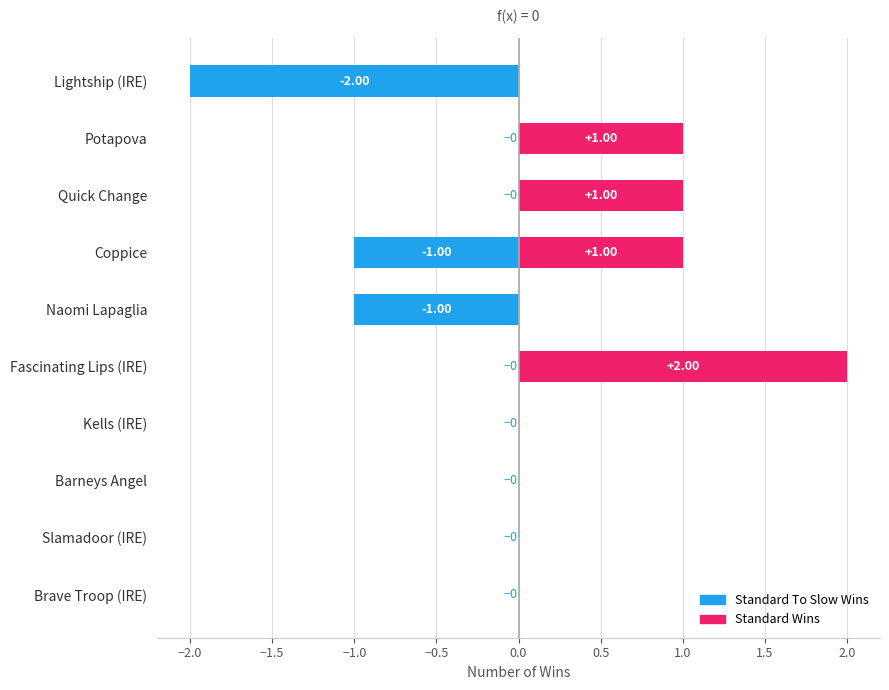

Does the chart contain stacked bars?

No